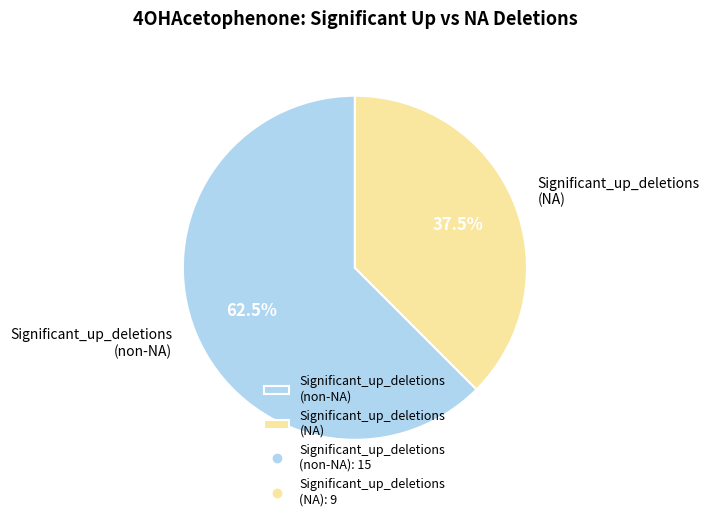

What is the ratio of the value at Significant_up_deletions (NA) to the value at Significant_up_deletions (non-NA)?

0.6